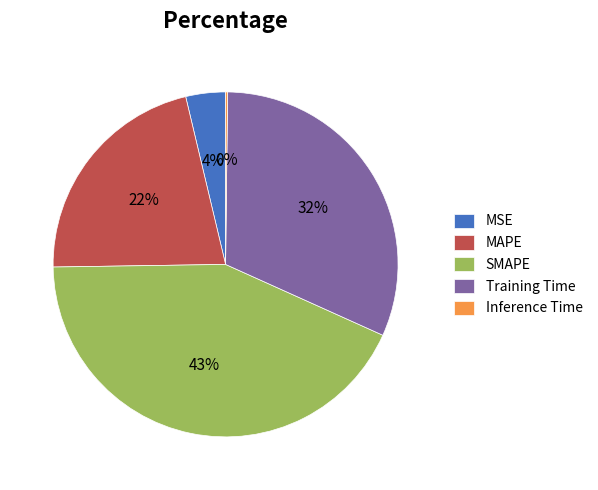

Does MAPE account for over 50% of the chart?

No